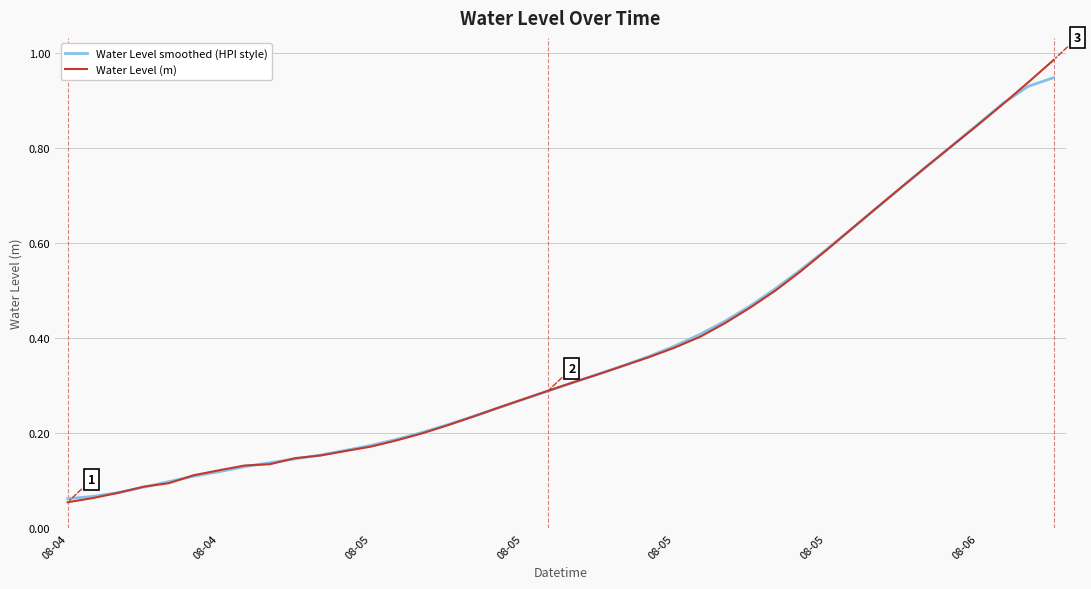

Which series has the largest range (max minus min)?

Water Level (m)